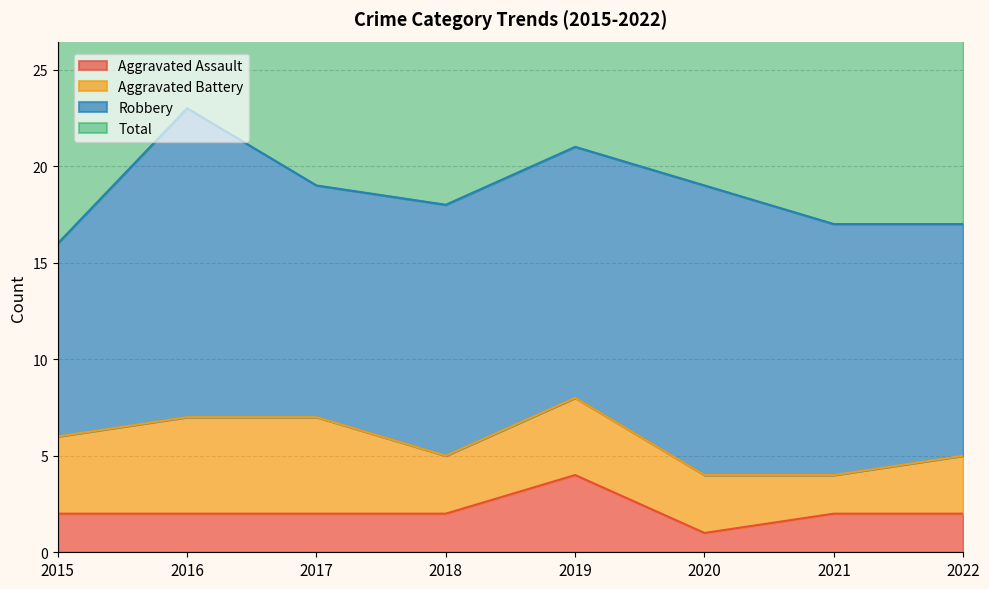

What is the difference between the maximum and second lowest values in the Total series?

12